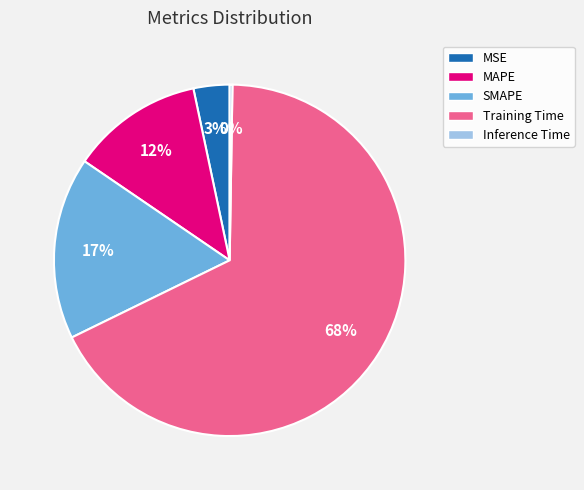

True or false: MAPE accounts for 12% of the total.

True